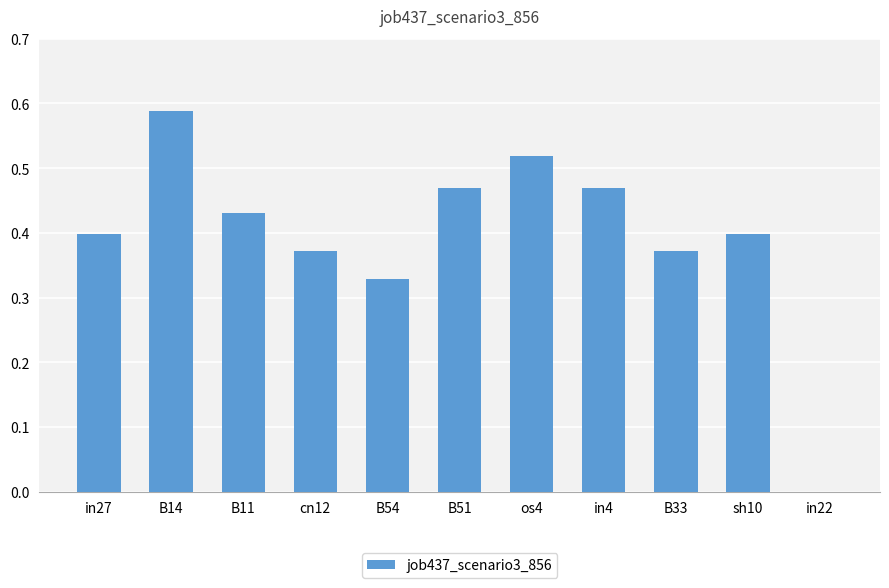

What is the sum of all values?

4.3